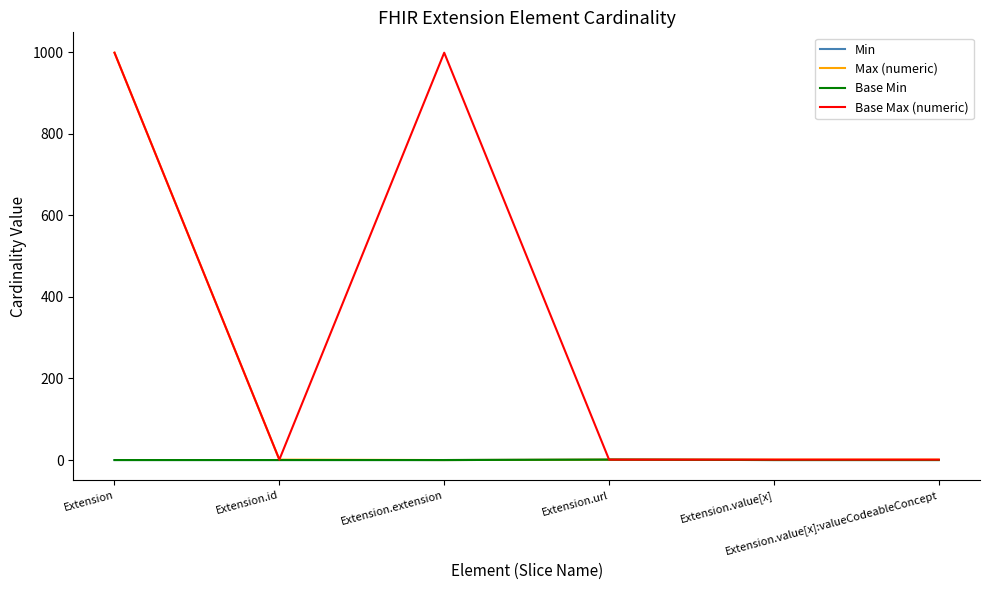

Is this an area chart (filled region under the line)?

No